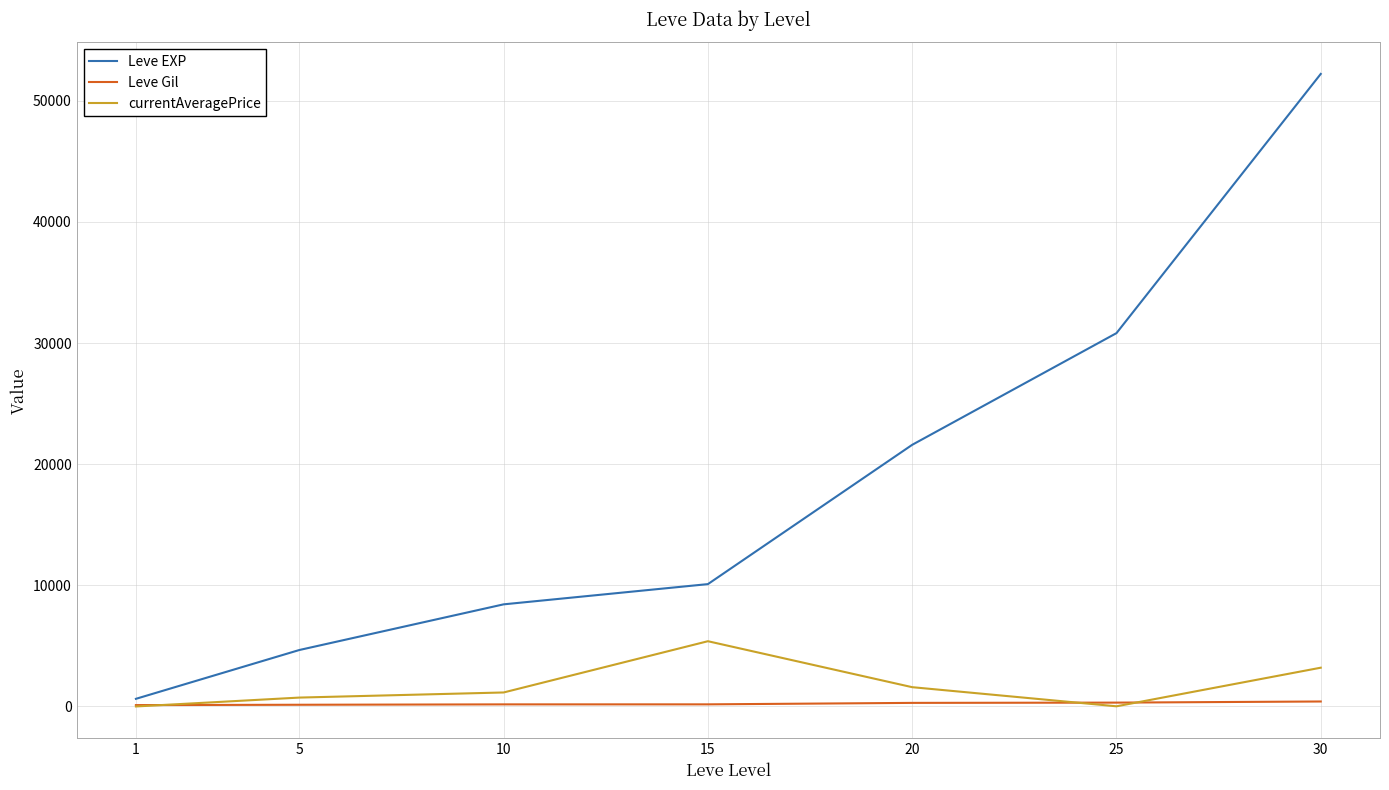

Which series has the largest total across all categories?

Leve EXP